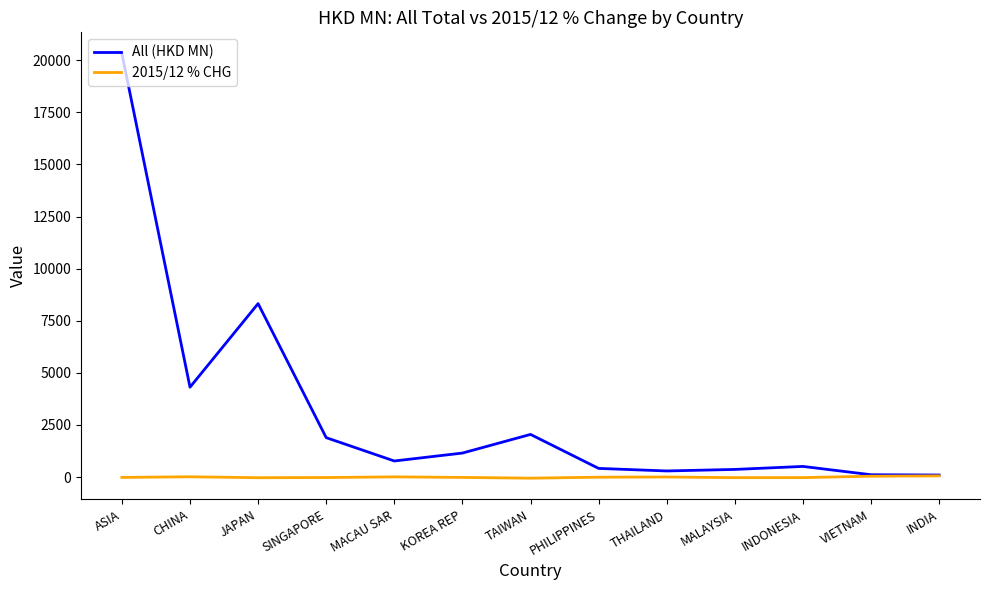

True or false: All (HKD MN) has a value of 509.3 at INDONESIA.

True